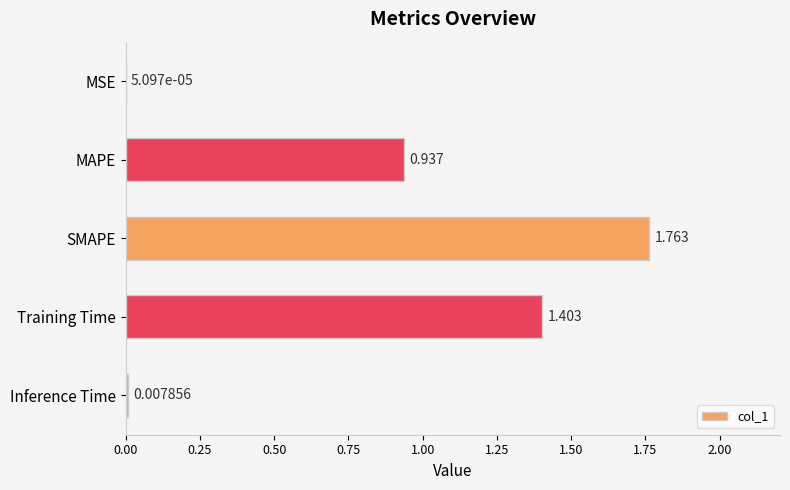

Which category has the highest value across all series?

SMAPE